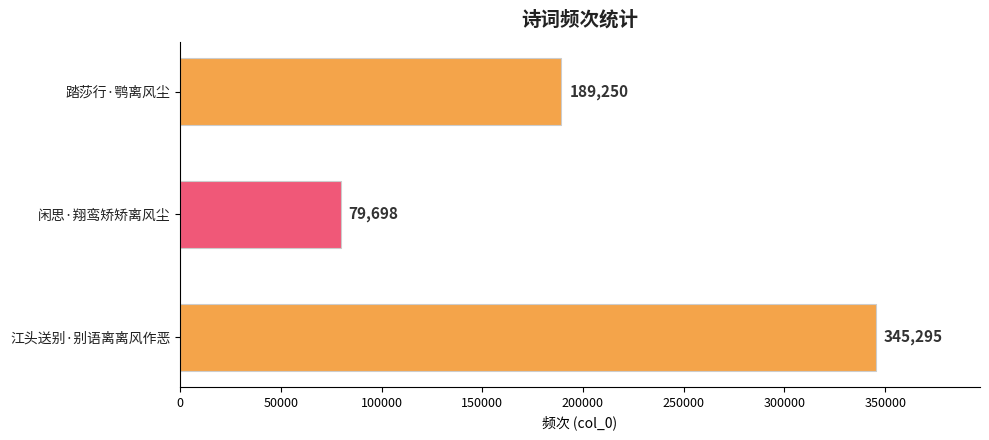

What position from the bottom is 闲思·翔鸾矫矫离风尘?

2